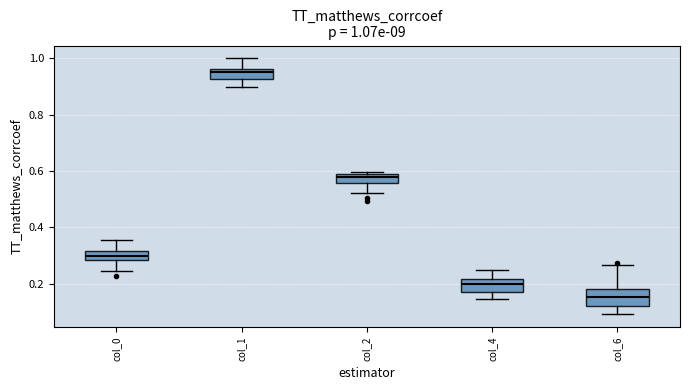

Which box has the lowest median line?

col_6